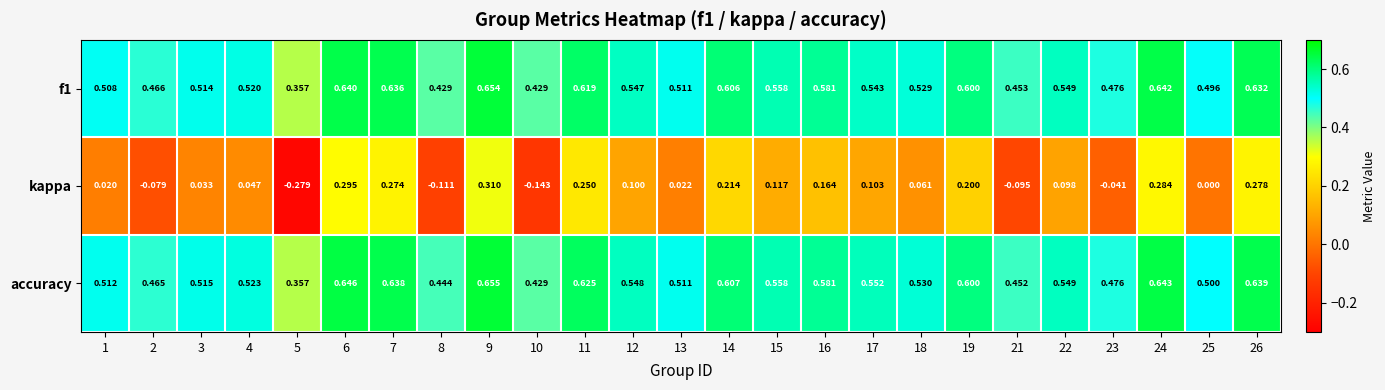

Between 18 and 23, which series saw the biggest shift?

kappa